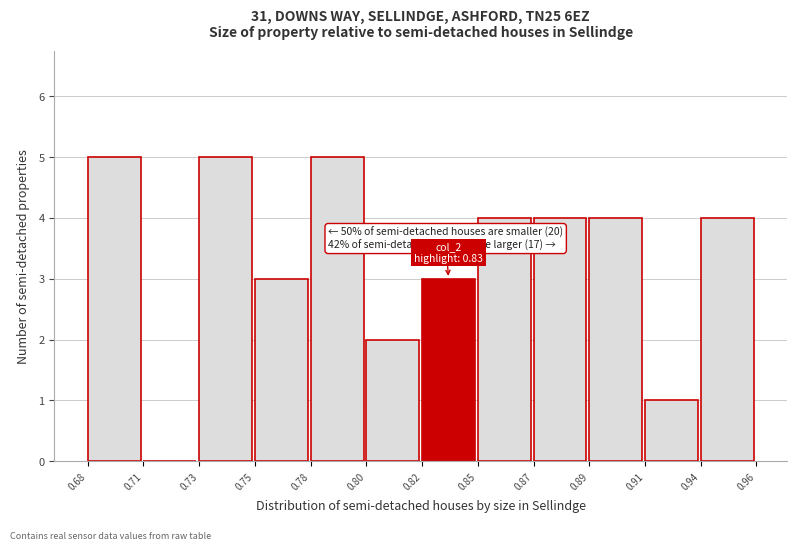

Reading right to left, what are all the values shown in this chart?

0.94=4	0.91=1	0.89=4	0.87=4	0.85=4	0.82=3	0.80=2	0.78=5	0.75=3	0.73=5	0.71=0	0.68=5